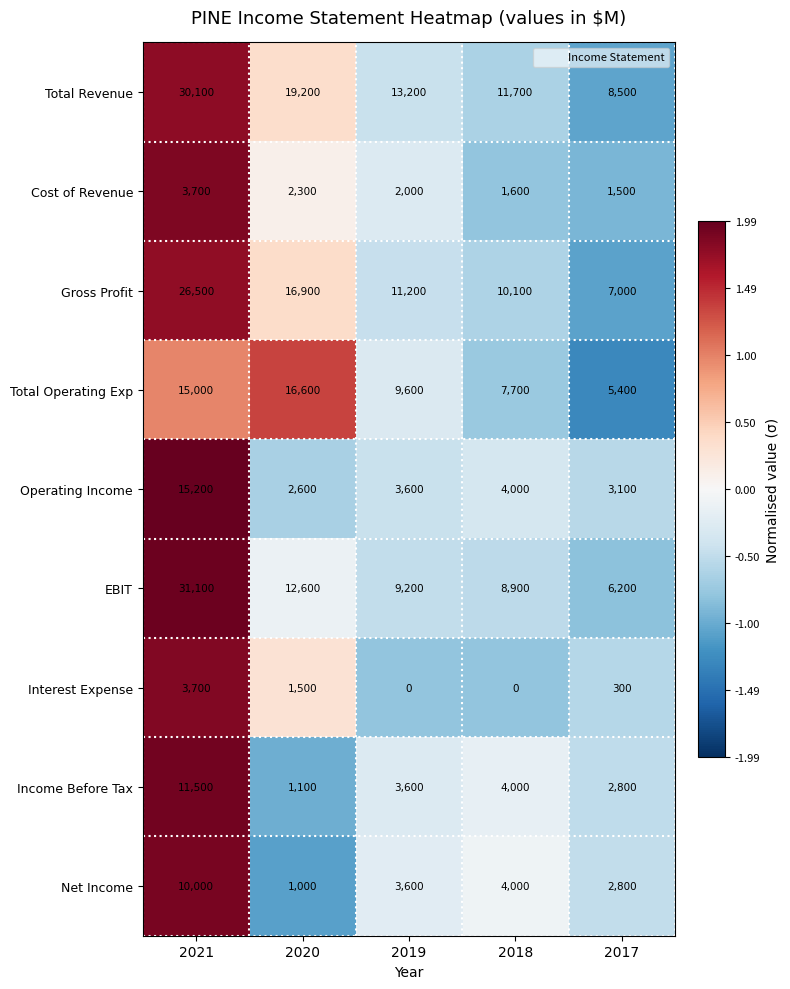

What is the average value of the Gross Profit series?

14340